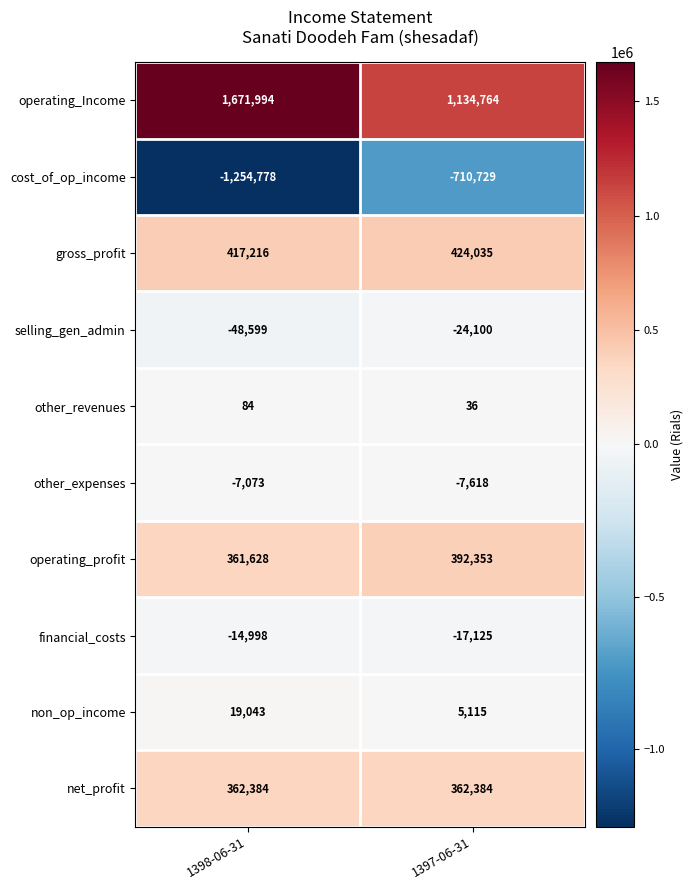

Reading right to left, transcribe all the data shown in this chart.

operating_Income: 1397-06-31=1134764	1398-06-31=1671994
cost_of_op_income: 1397-06-31=-710729	1398-06-31=-1254778
gross_profit: 1397-06-31=424035	1398-06-31=417216
selling_gen_admin: 1397-06-31=-24100	1398-06-31=-48599
other_revenues: 1397-06-31=36	1398-06-31=84
other_expenses: 1397-06-31=-7618	1398-06-31=-7073
operating_profit: 1397-06-31=392353	1398-06-31=361628
financial_costs: 1397-06-31=-17125	1398-06-31=-14998
non_op_income: 1397-06-31=5115	1398-06-31=19043
net_profit: 1397-06-31=362384	1398-06-31=362384